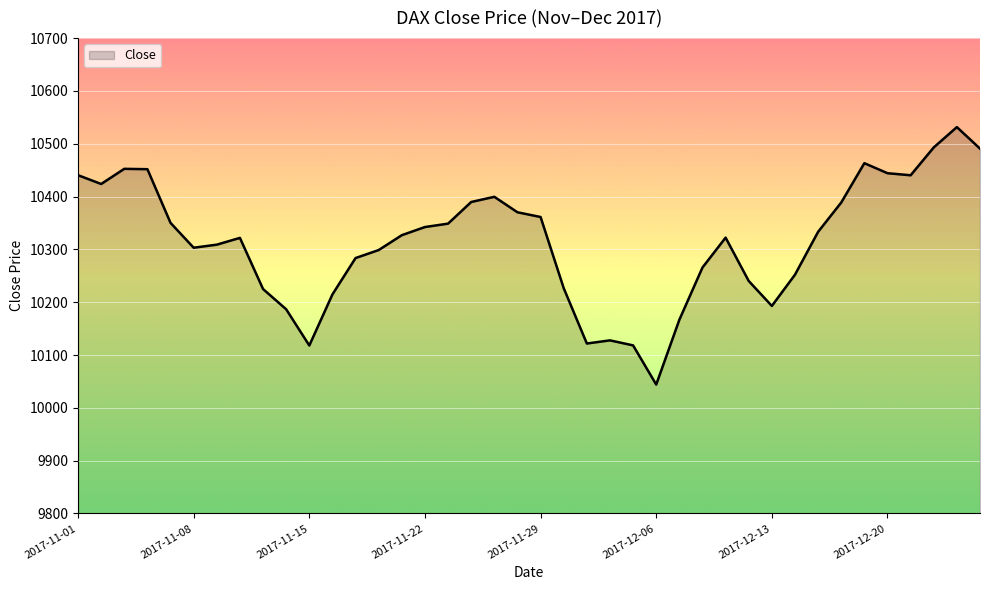

Does the chart have visible grid lines?

Yes